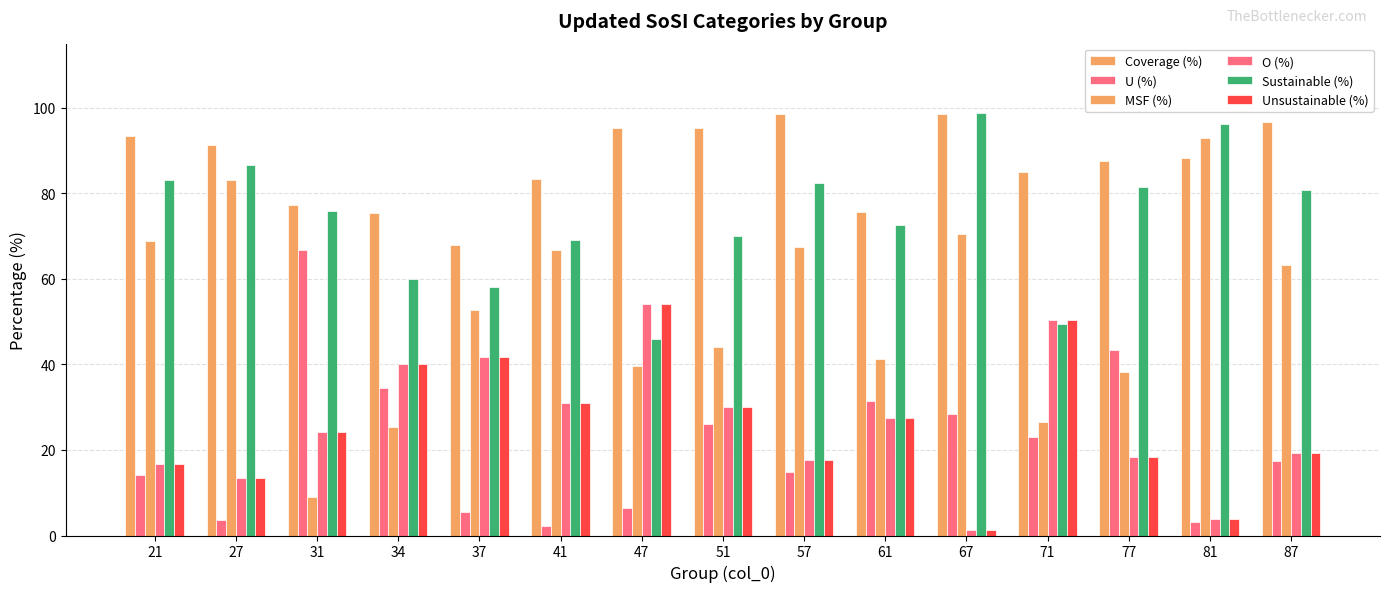

What is the sum of the MSF (%) values at 27 and 87?

146.2